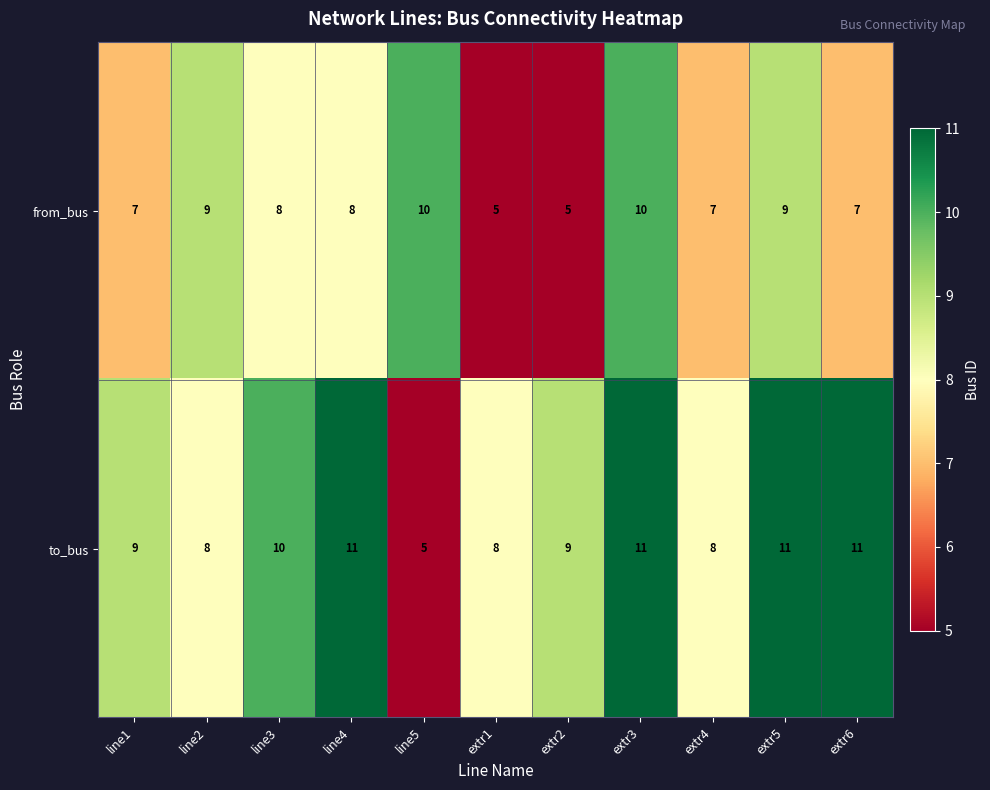

Rank the series at line3 from lowest to highest value.

from_bus, to_bus